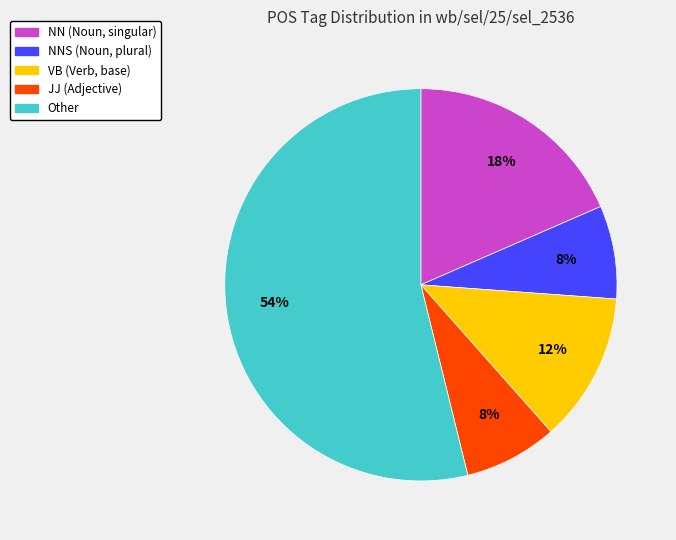

How many slices are in this pie chart?

5